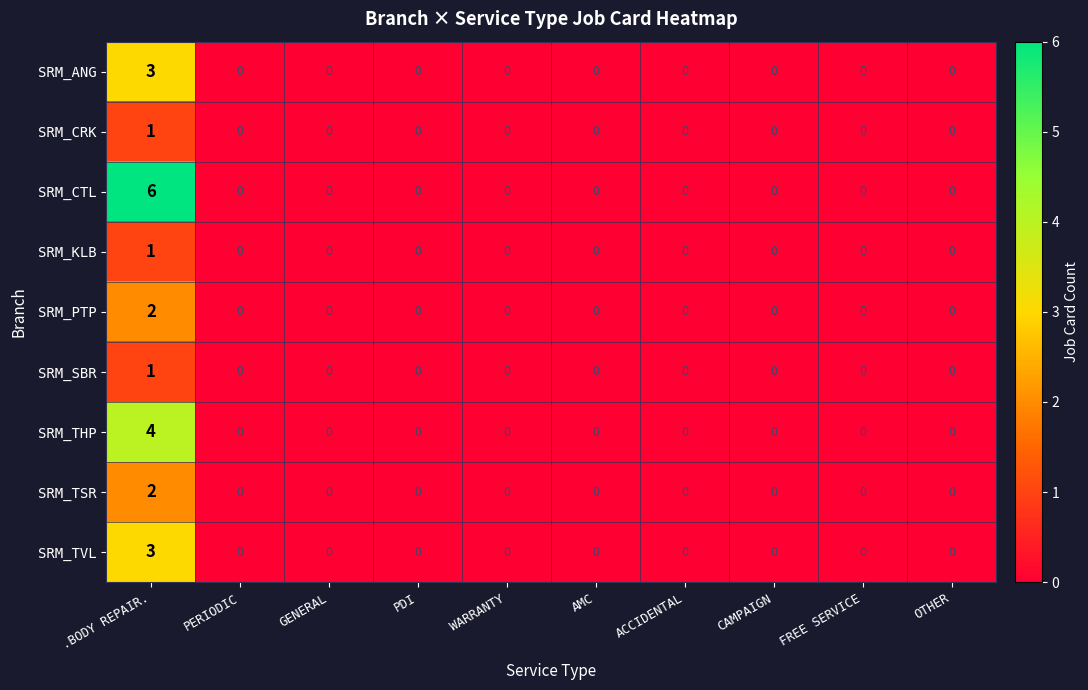

Which series has the widest spread of values?

SRM_CTL